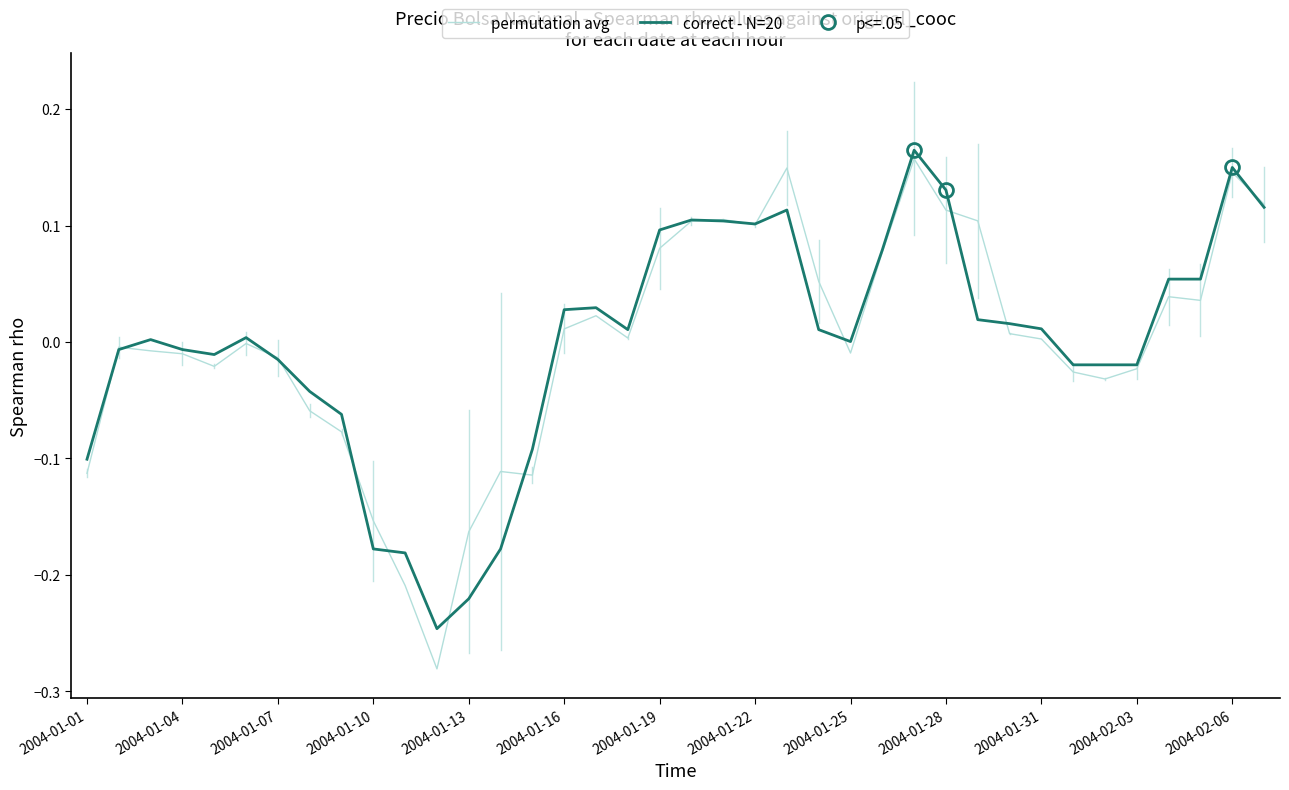

Between 16 and 2004-01-10, which is larger?

16